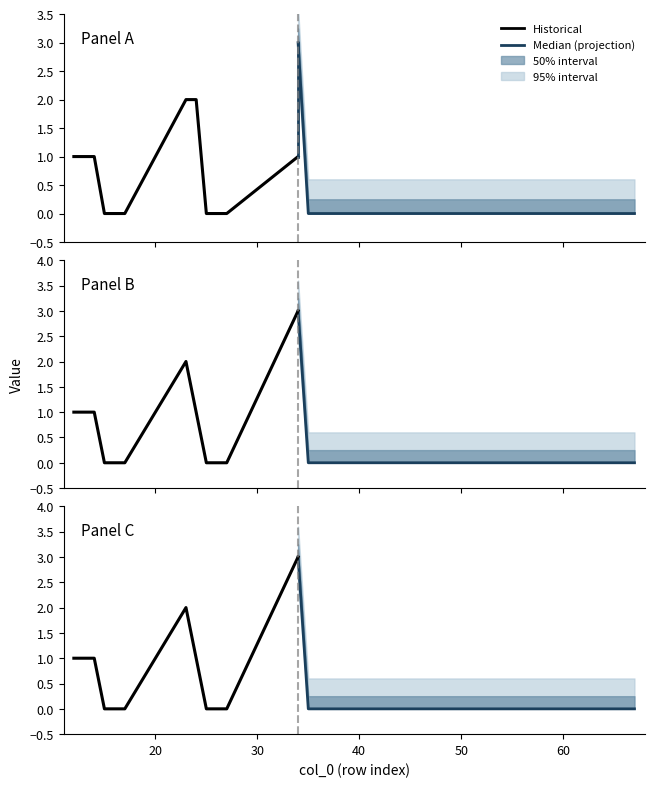

Count the col_56 values in the range 0 to 1.

19